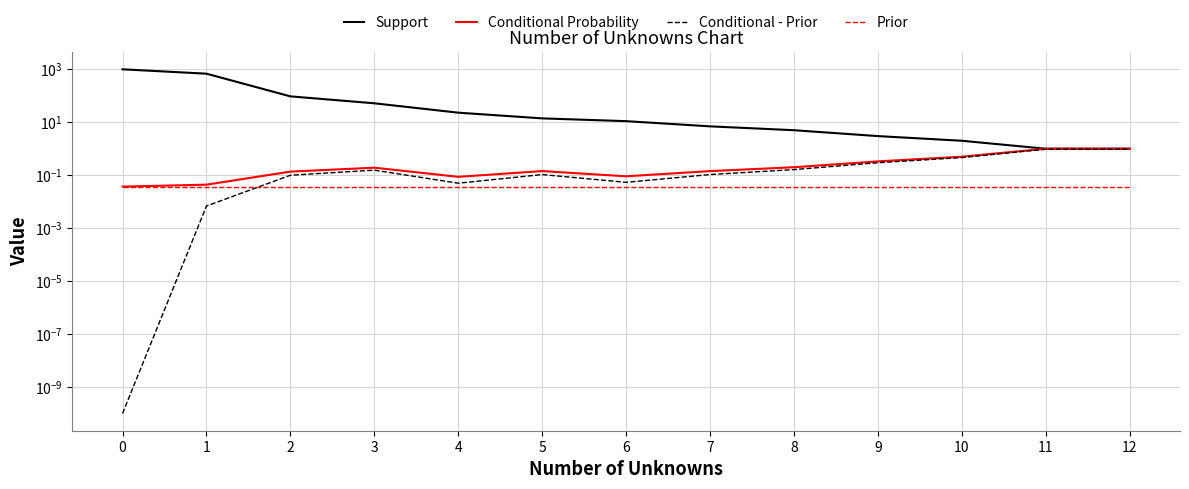

What is the total value across all series at 8?

5.4